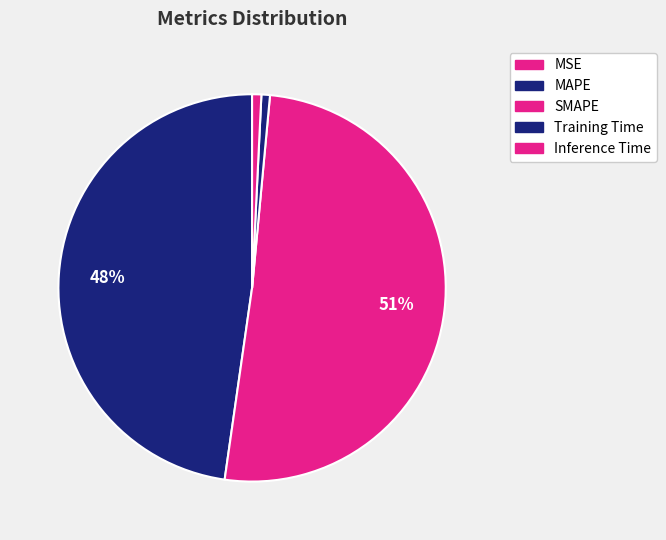

Which slice is the smallest?

MSE